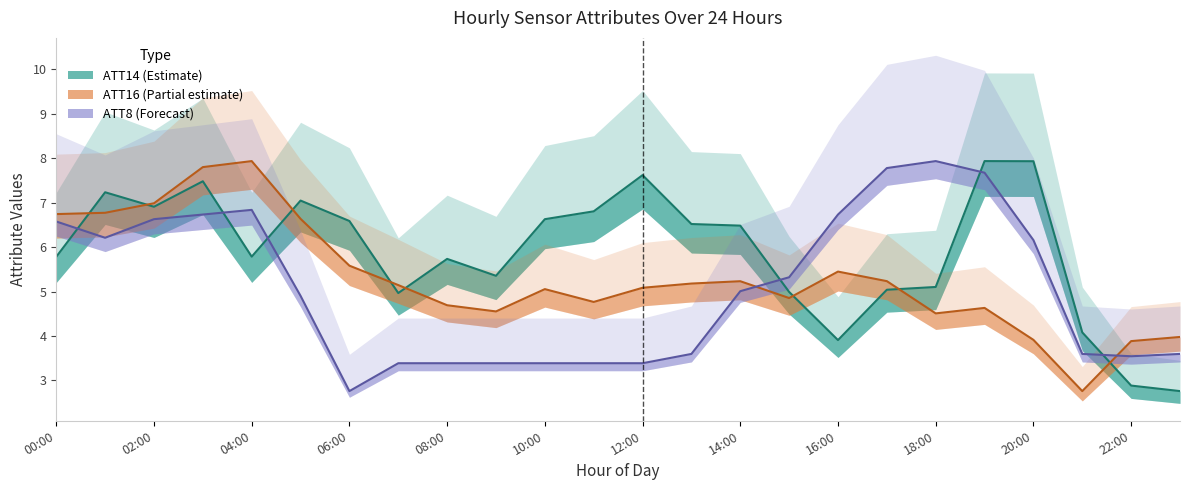

At which category does ATT8 reach its first local peak?

04:00